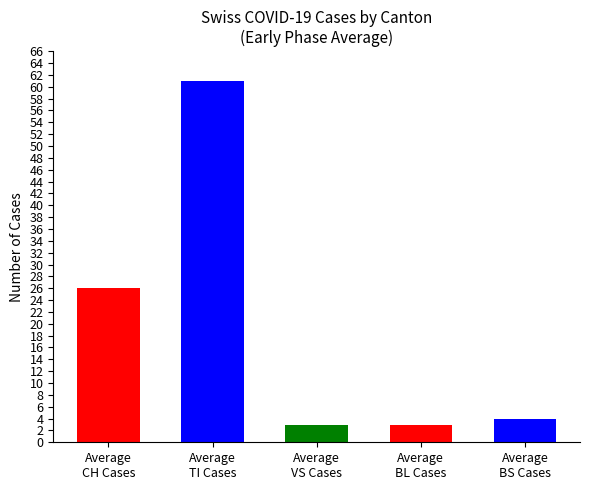

Is it true that CH equals 107 at 2020-03-13?

False